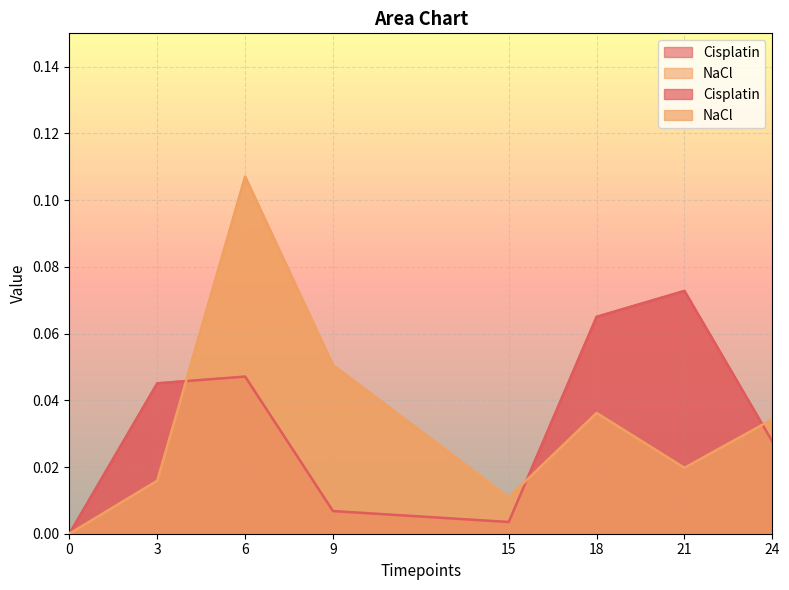

Between 21 and 3, which is larger?

21